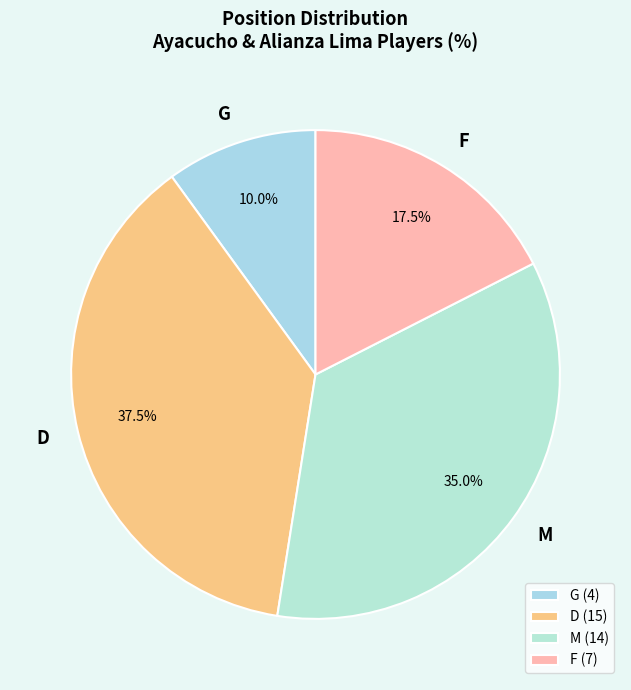

To the nearest percent, what is the average slice percentage?

25%